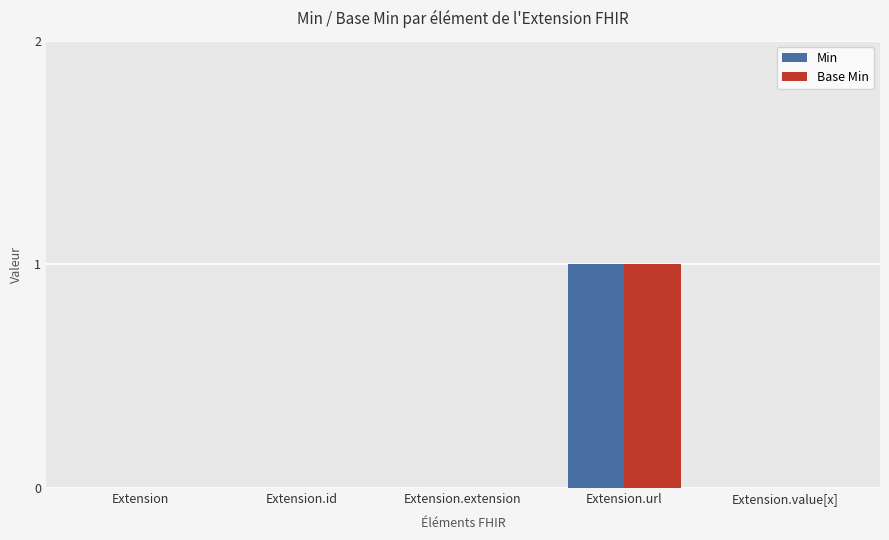

At which category is the sum across all series the highest?

Extension.url